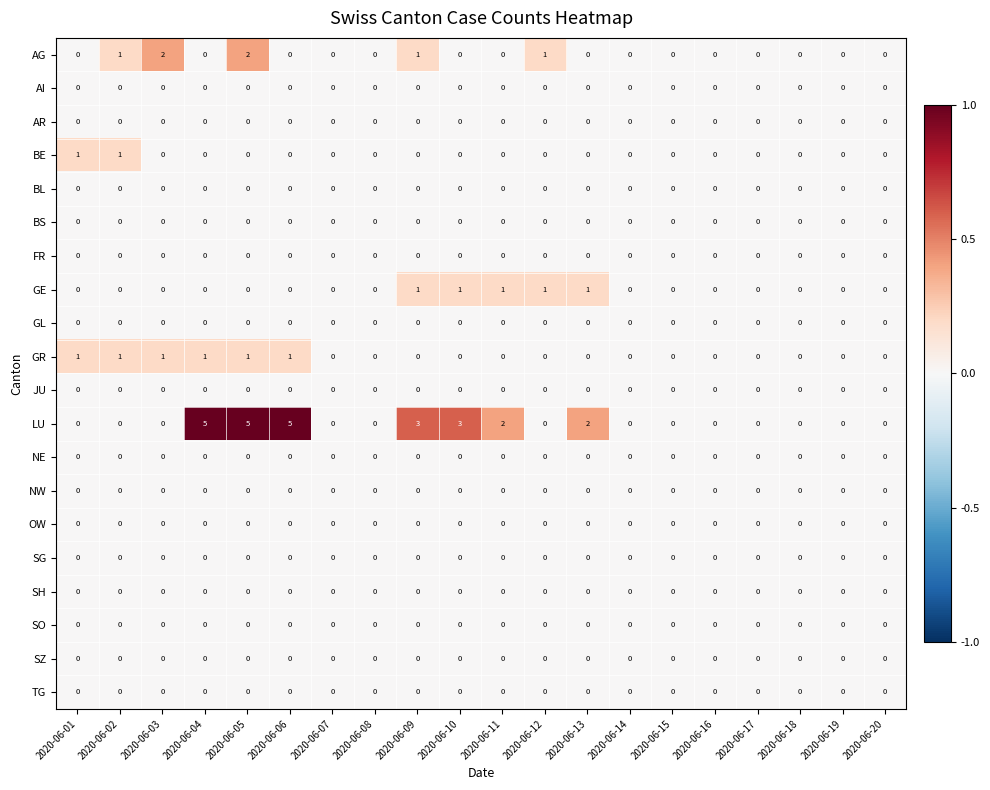

True or false: LU has a value of -3 at 2020-06-15.

False